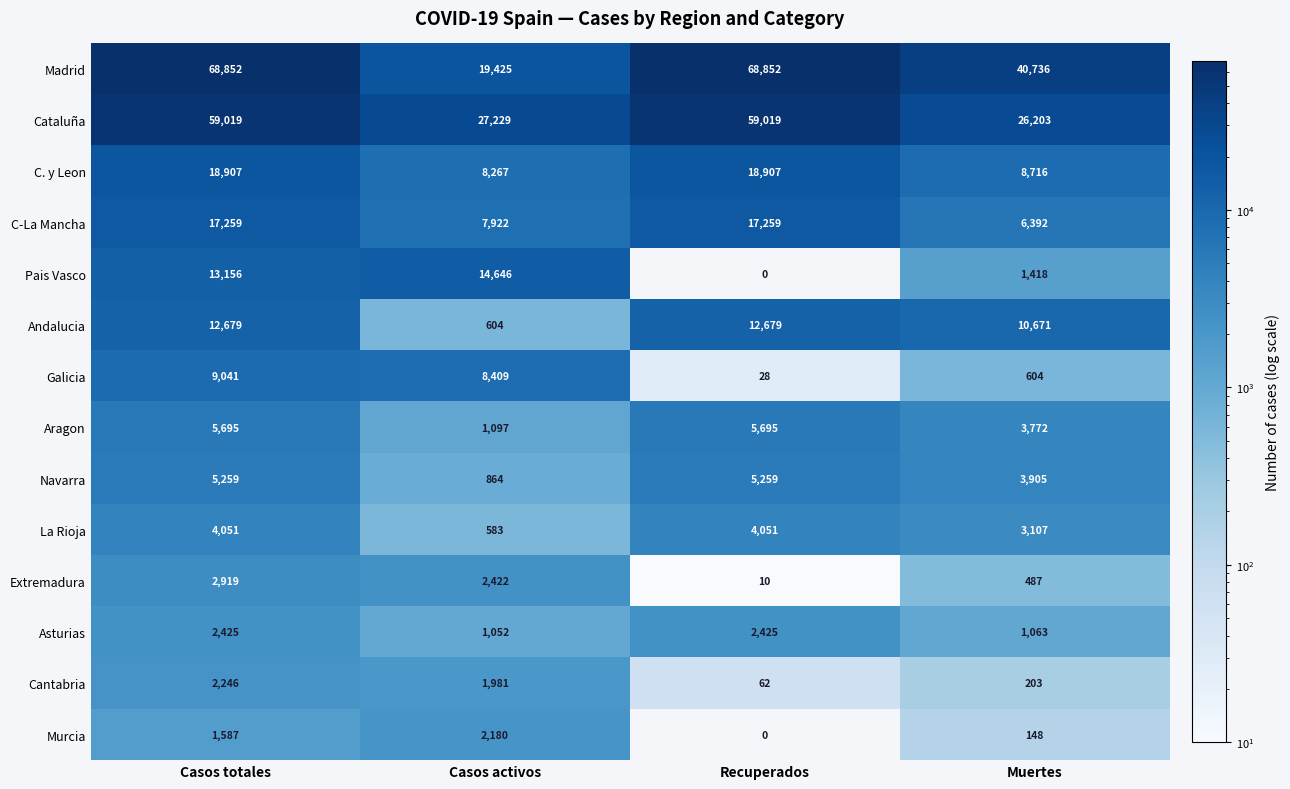

What is the sum of all Navarra values?

15287